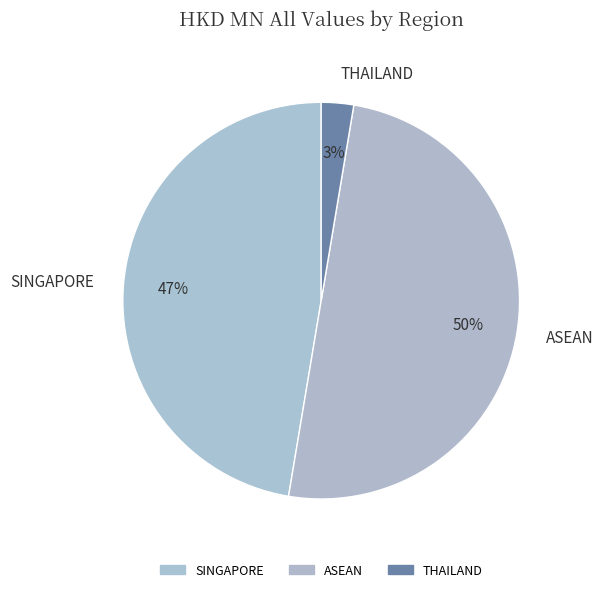

What percentage is the THAILAND slice, to the nearest percent?

3%